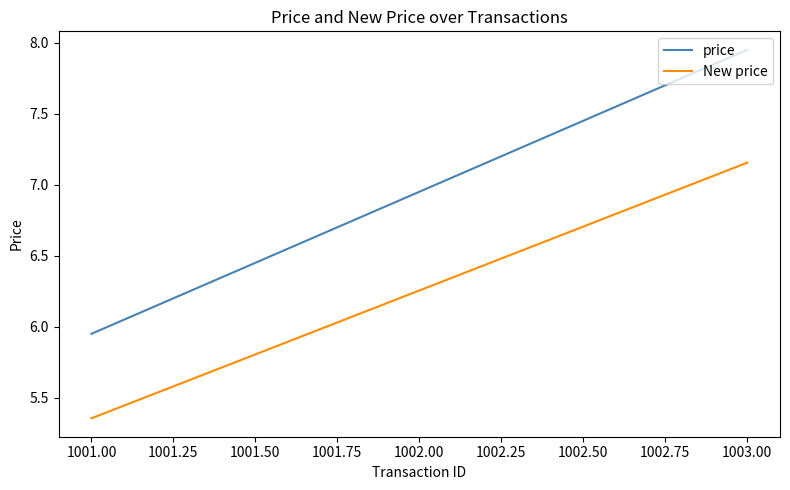

Which category has the lowest value in the New price series?

1001.00